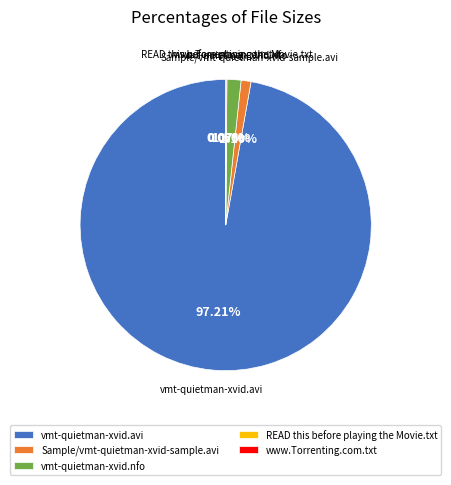

Is it true that vmt-quietman-xvid.nfo is 2% of the pie?

True